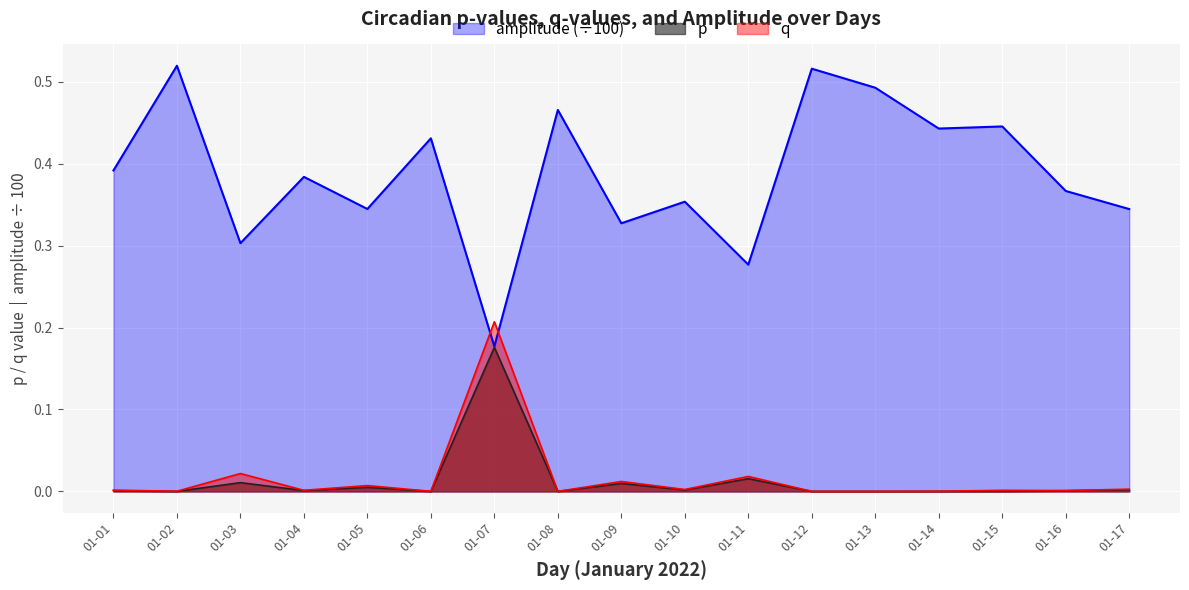

What is the difference between the second highest and second lowest values in the amplitude series?

0.2